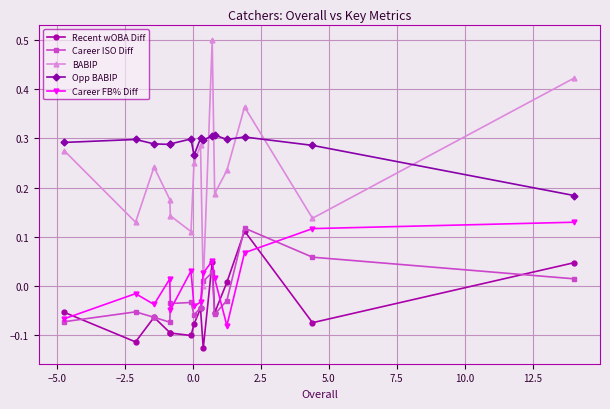

What is the maximum value shown in the chart?

0.5